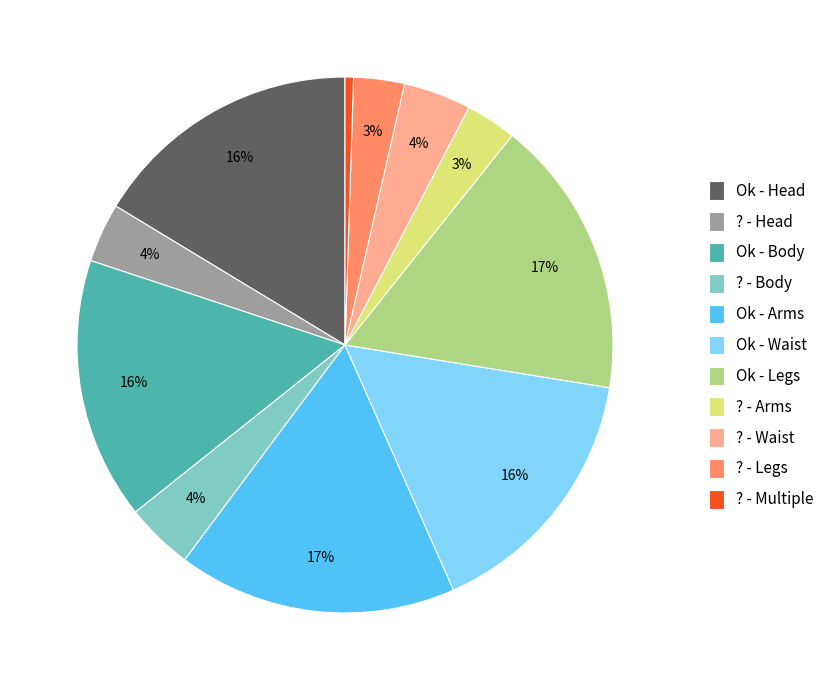

Does ? - Multiple represent more than half of the total?

No